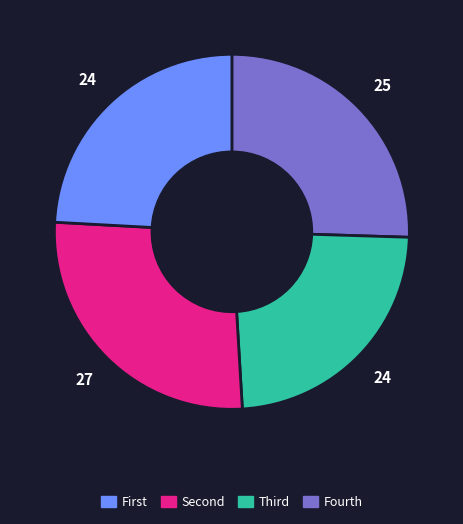

Is there any slice that represents more than half of the pie?

No